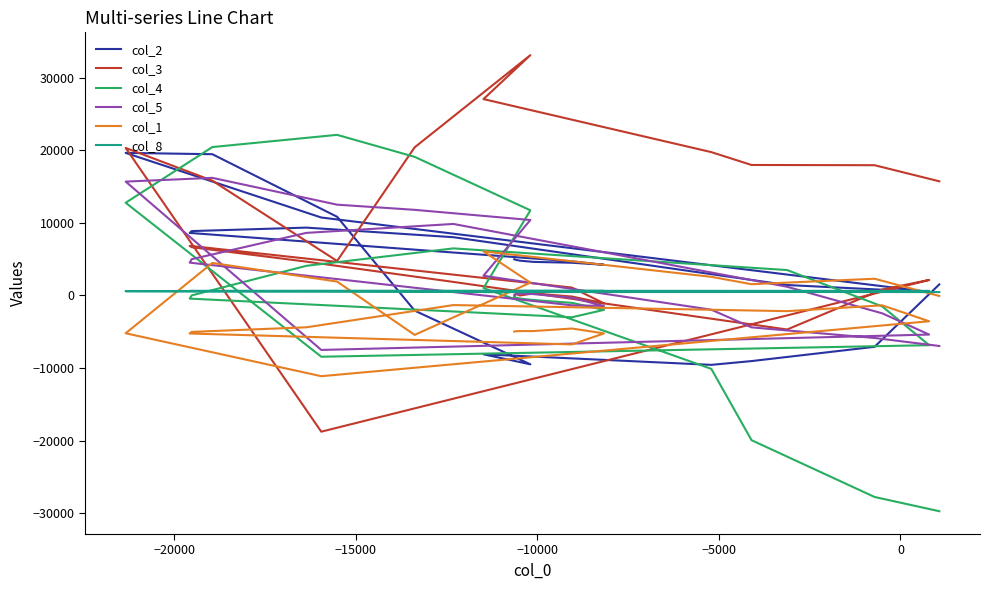

Count the number of categories in the chart.

40